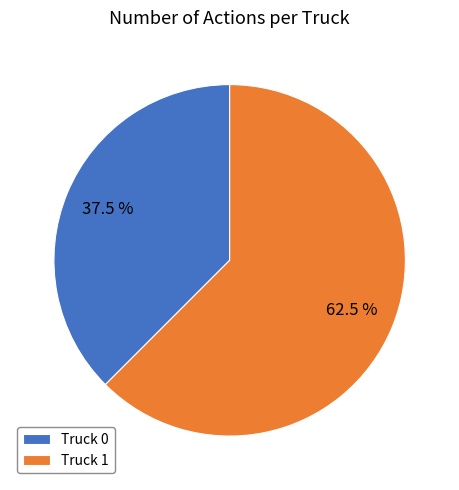

How many segments does this pie chart have?

2